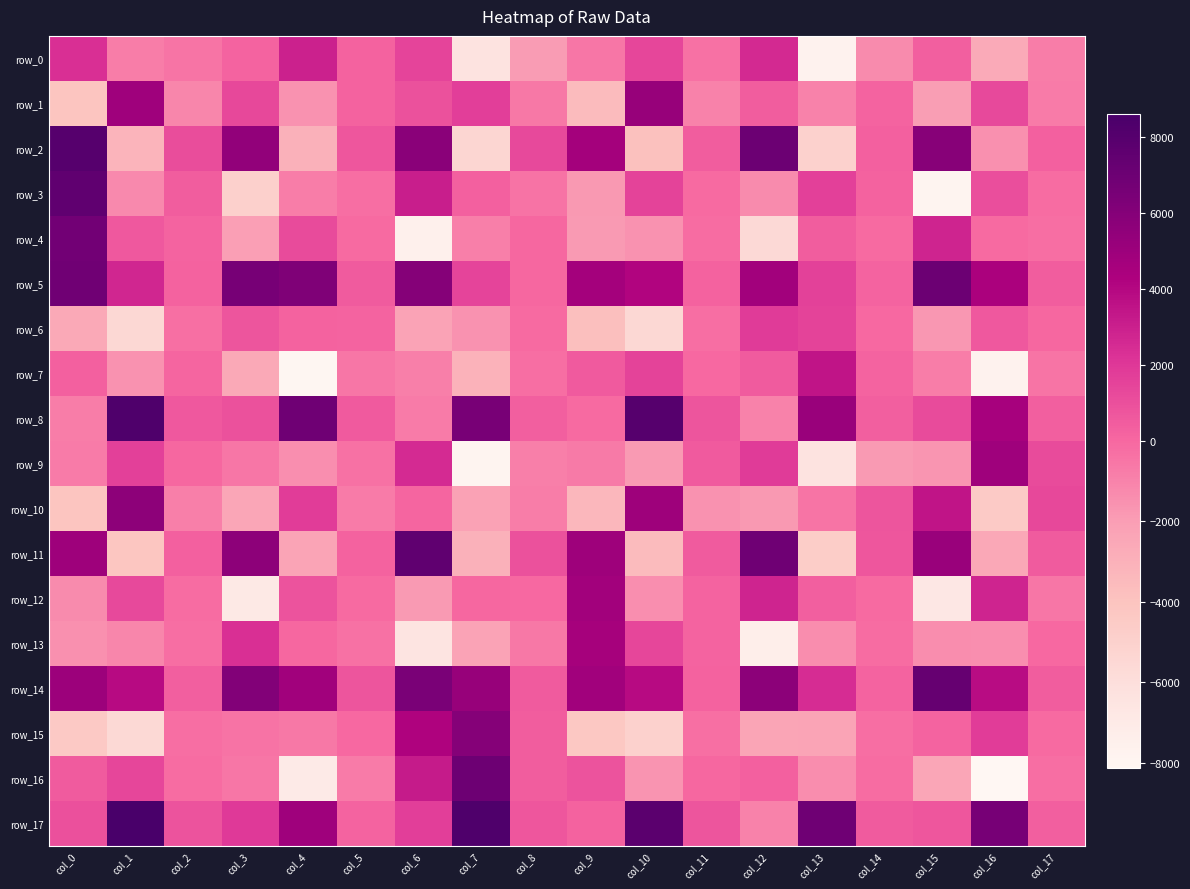

Where does the row_14 series first go above 3889?

col_0